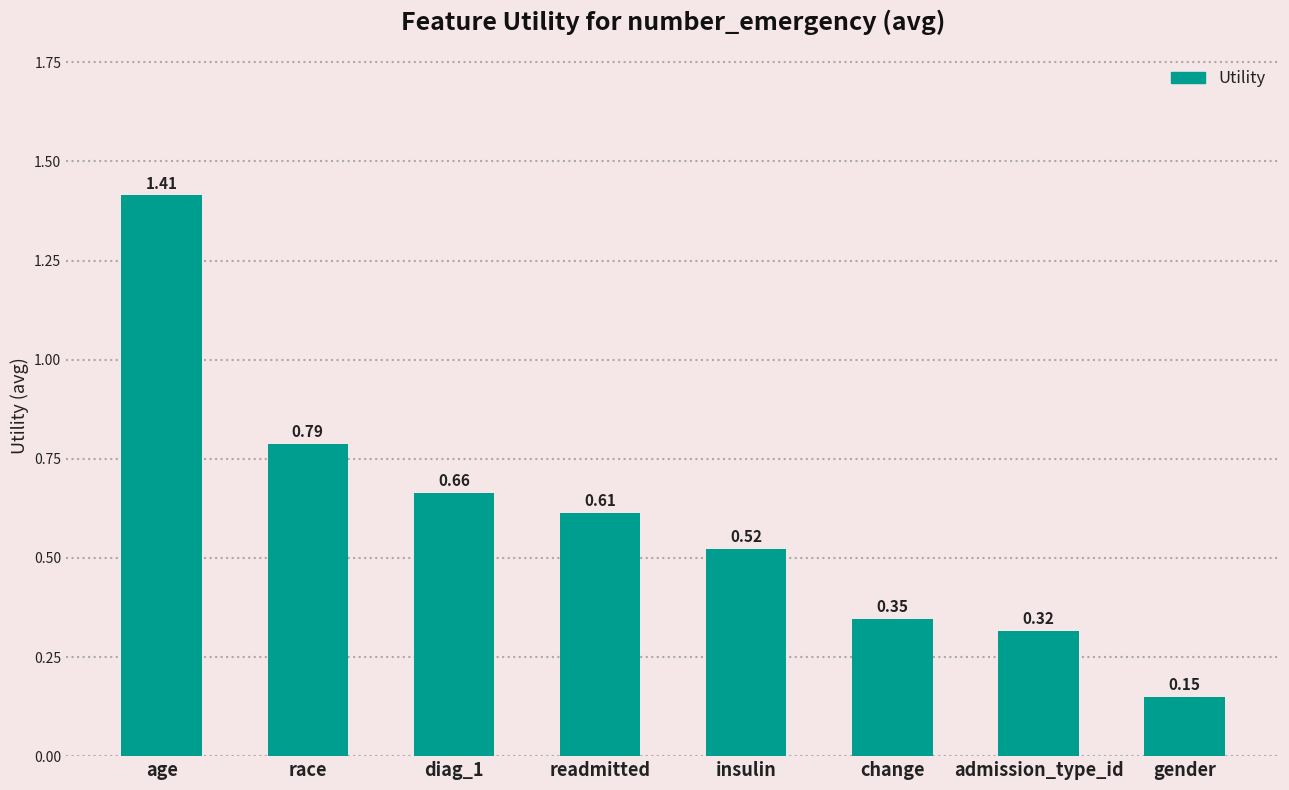

At which label is the value closest to 0?

gender